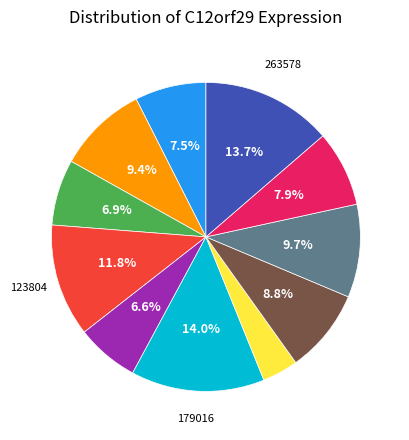

Is there any slice that represents more than half of the pie?

No